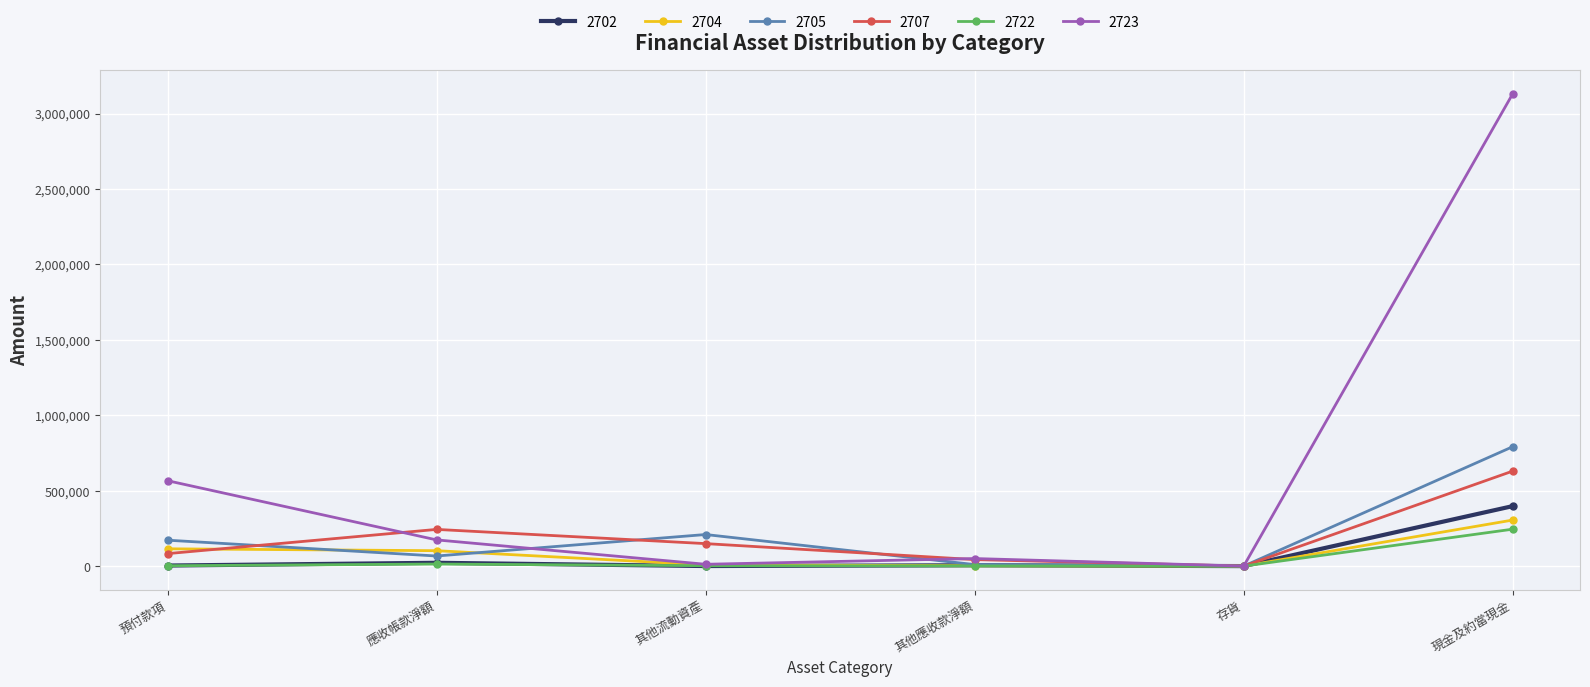

At which category does 2705 reach its first local valley?

應收帳款淨額